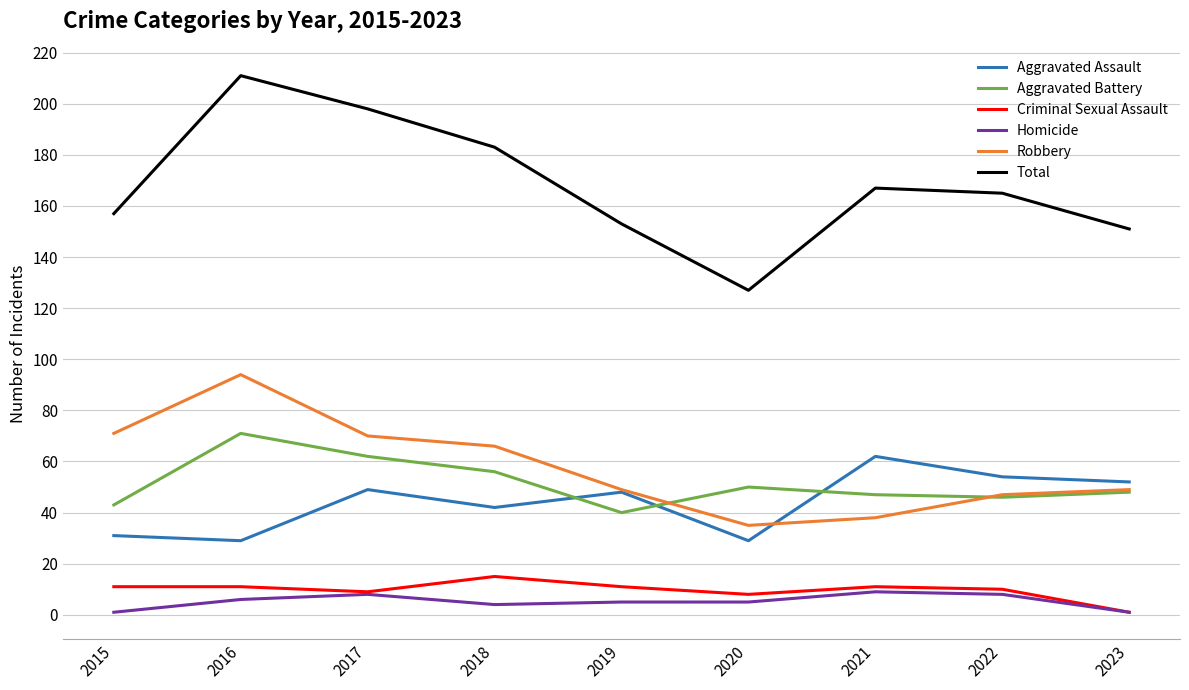

Reading left to right, transcribe all the data shown in this chart.

Aggravated Assault: 31	29	49	42	48	29	62	54	52
Aggravated Battery: 43	71	62	56	40	50	47	46	48
Criminal Sexual Assault: 11	11	9	15	11	8	11	10	1
Homicide: 1	6	8	4	5	5	9	8	1
Robbery: 71	94	70	66	49	35	38	47	49
Total: 157	211	198	183	153	127	167	165	151